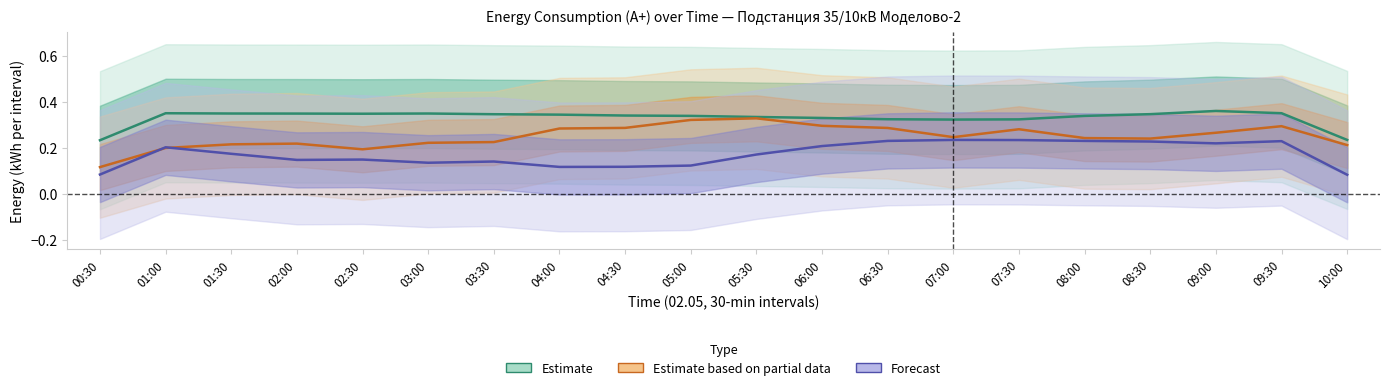

Between 04:00 and 05:30, which is larger?

04:00